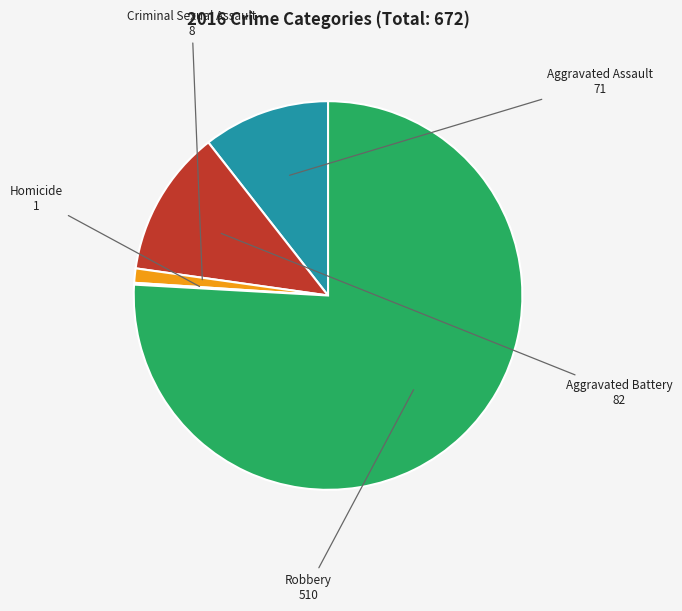

Between Robbery and Aggravated Battery, which is larger?

Robbery